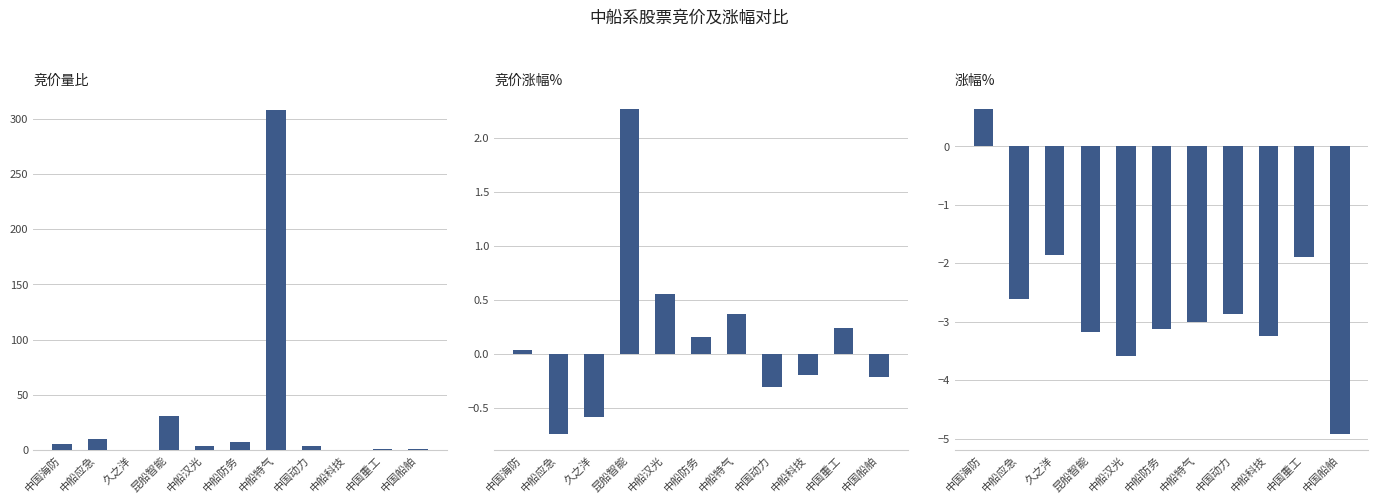

What is the difference between the highest and lowest values at 中船科技?

3.5